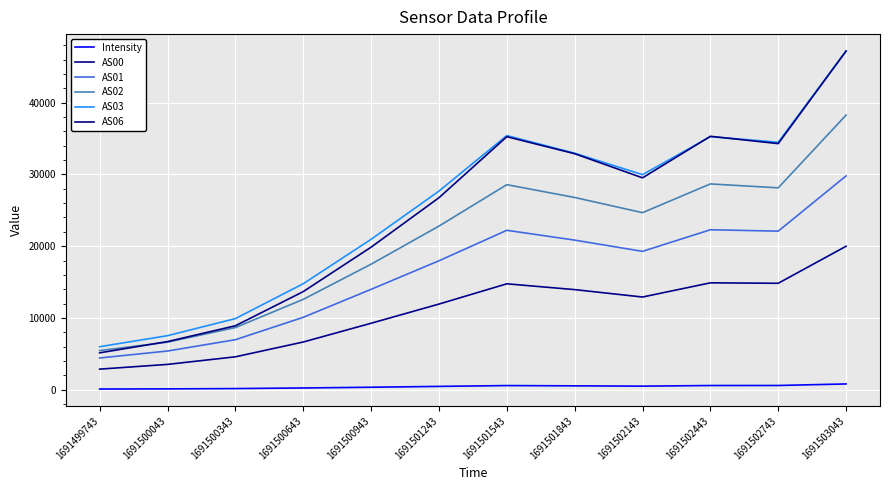

True or false: AS01 and Intensity cross at least once.

False